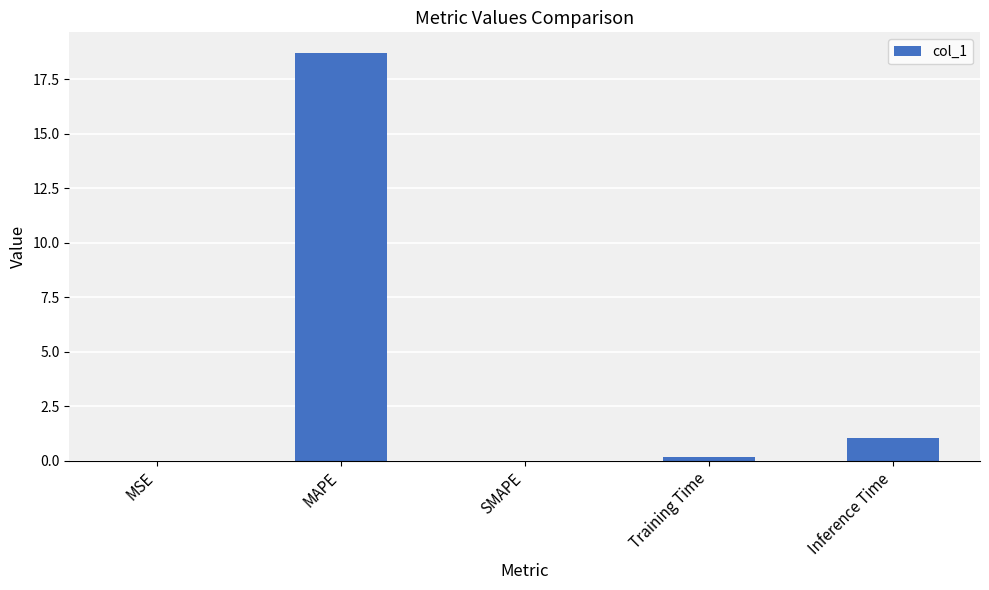

True or false: the data shows 18.7 at MAPE.

True